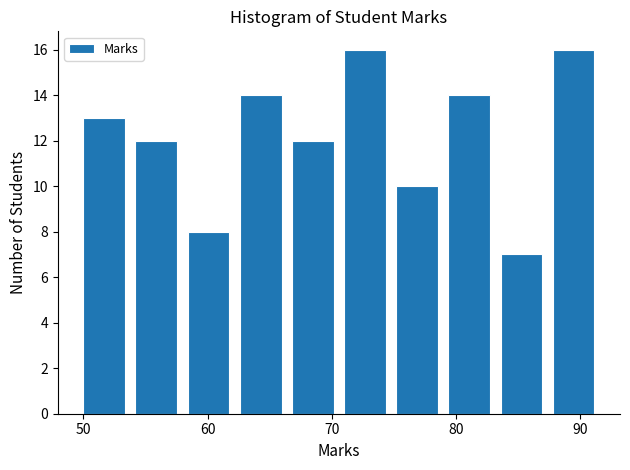

Reading left to right, list every bar in this chart as the range it spans on the x-axis followed by its height. Neither the bar edges nor the heights are printed on the chart, so give them approximately, as read against the axes.

50.0 to 54.2: 13
54.2 to 58.4: 12
58.4 to 62.6: 8
62.6 to 66.8: 14
66.8 to 71.0: 12
71.0 to 75.2: 16
75.2 to 79.4: 10
79.4 to 83.6: 14
83.6 to 87.8: 7
87.8 to 92.0: 16